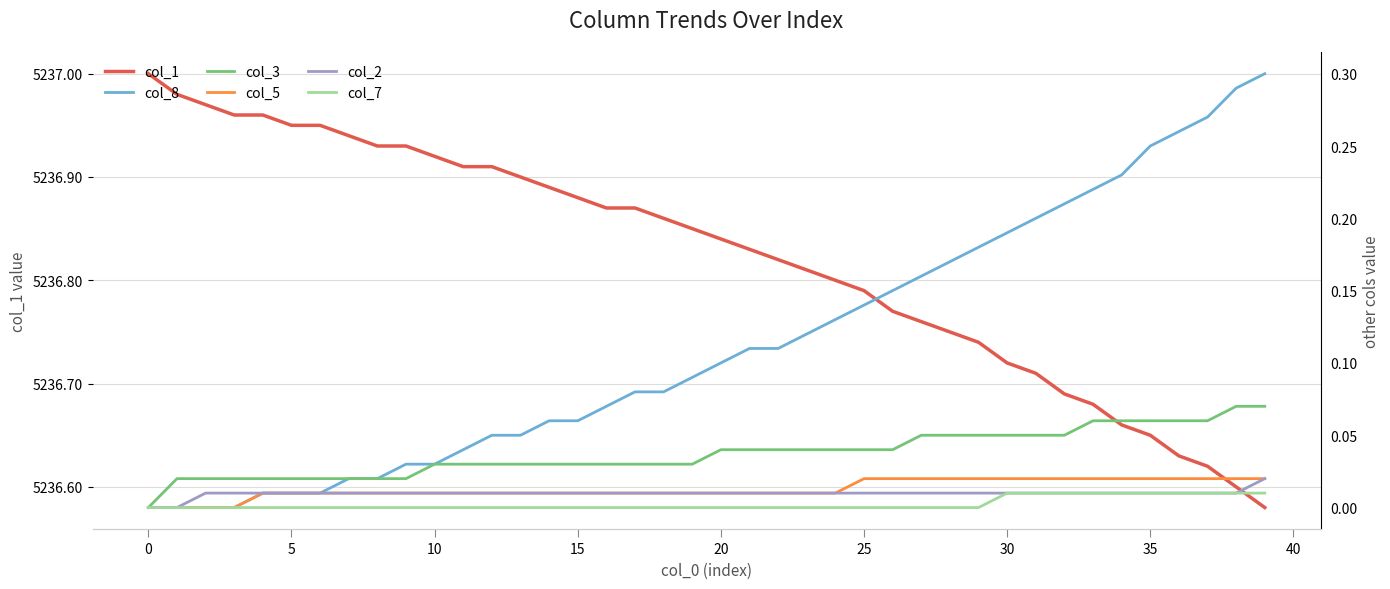

The value of col_1 at 5 is 2405.4. True or false?

False